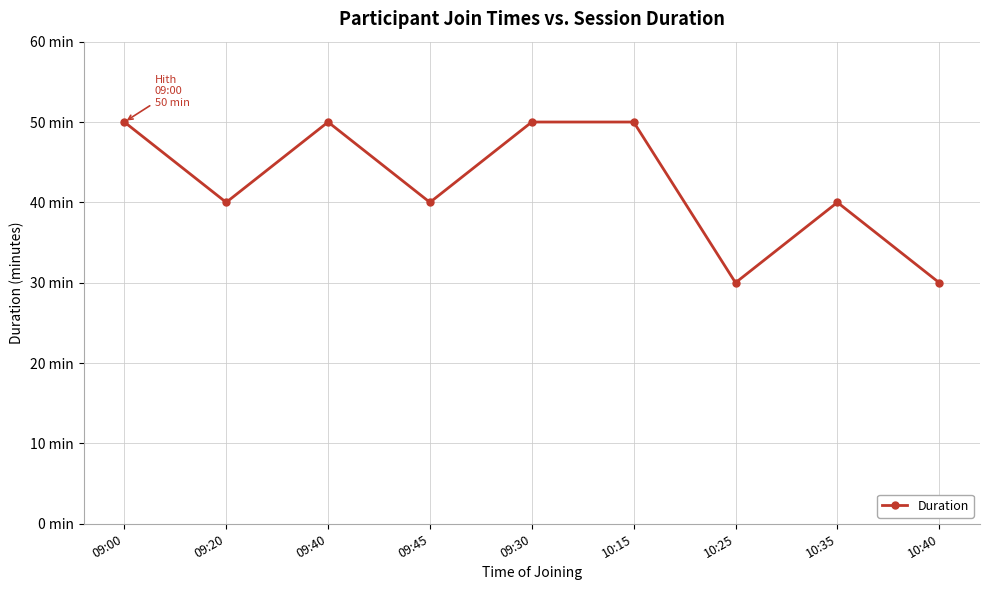

Is this an area chart (filled region under the line)?

No